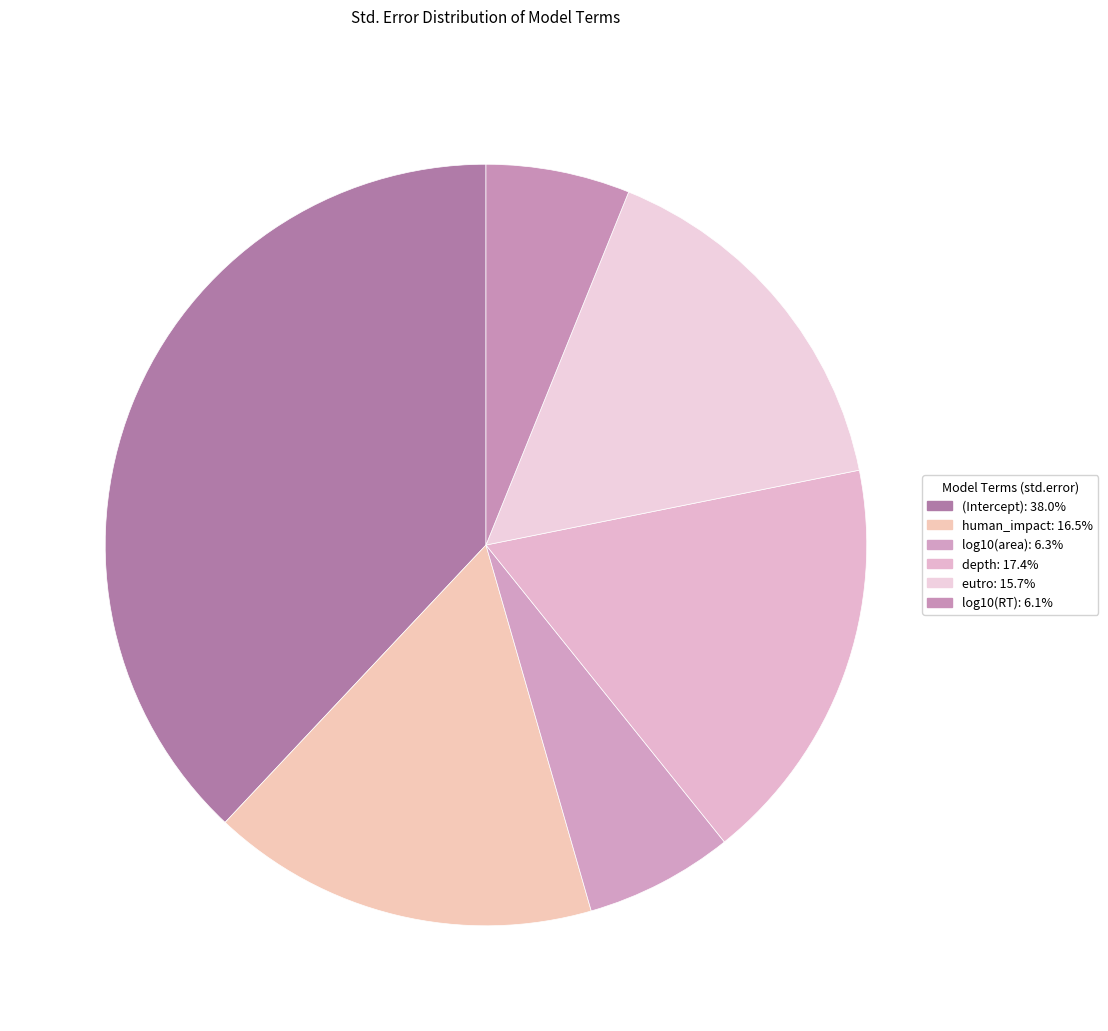

What percentage is the eutro slice, to the nearest percent?

16%